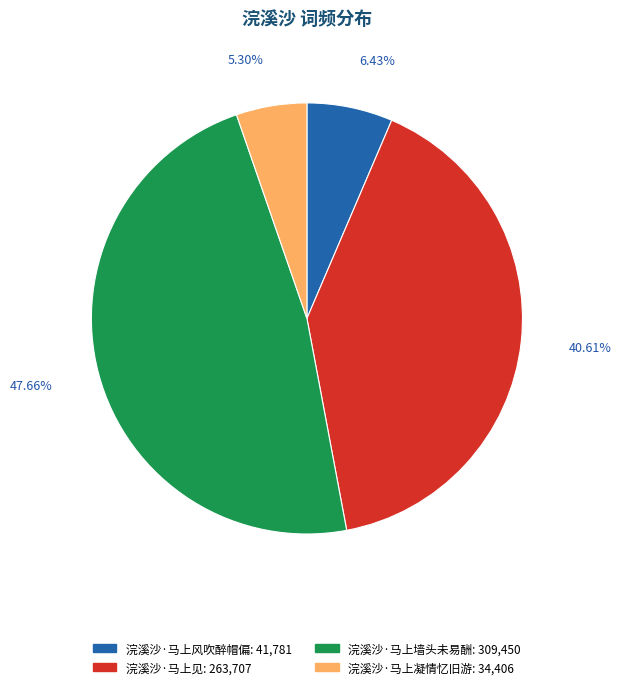

What is the smallest slice in the pie chart?

浣溪沙·马上凝情忆旧游